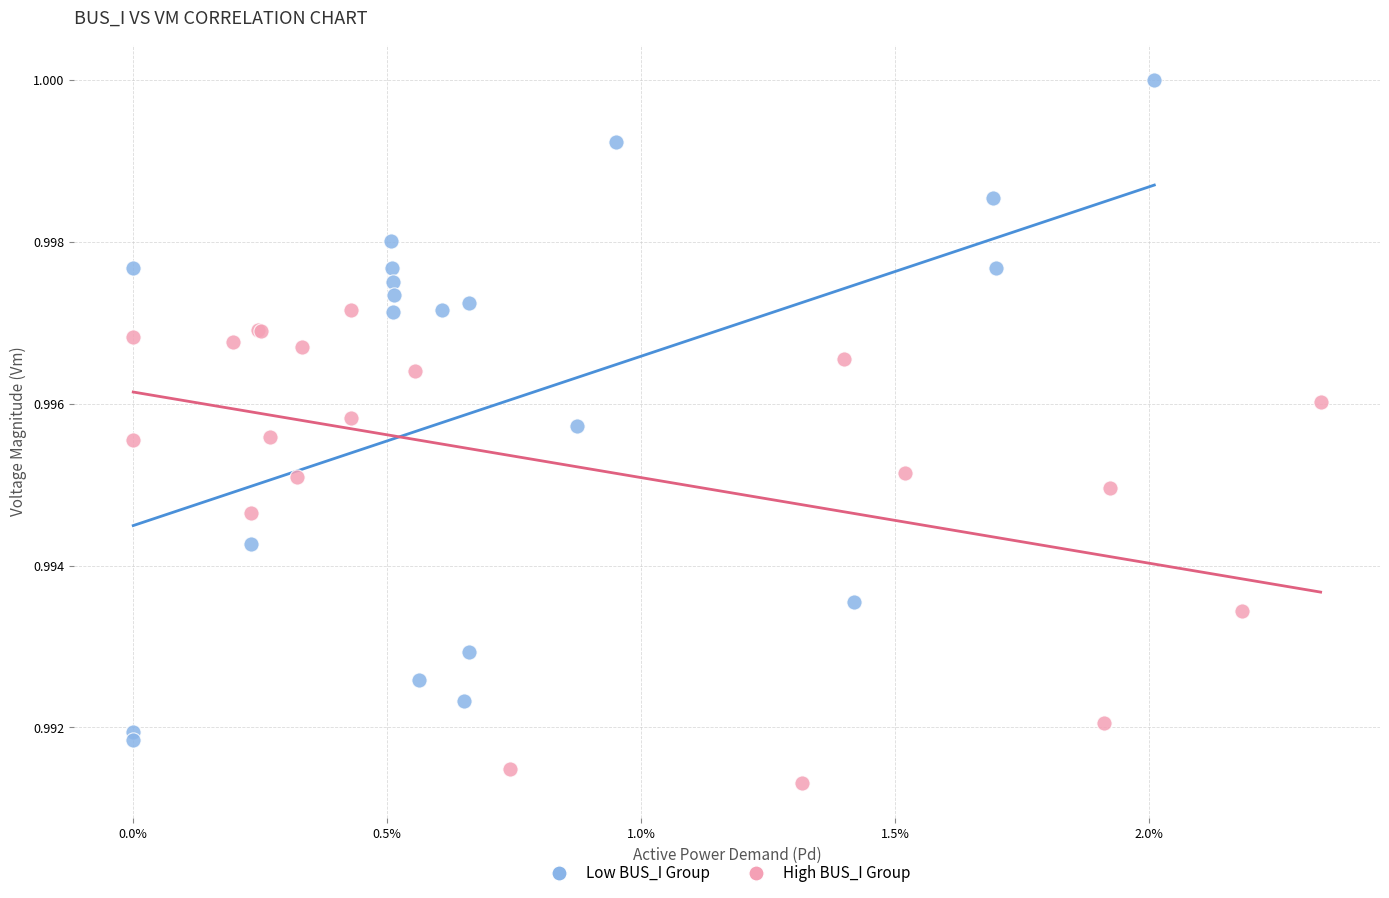

Which series reaches the maximum Y coordinate?

Low BUS_I Group